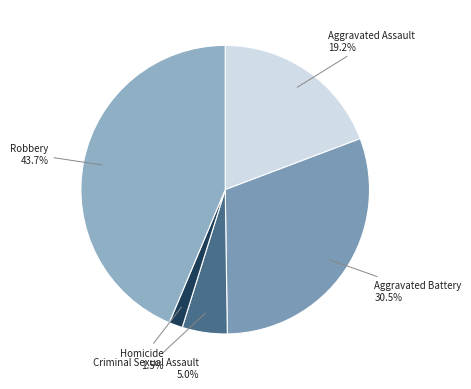

Do Criminal Sexual Assault and Aggravated Battery together represent more than half of the pie?

No